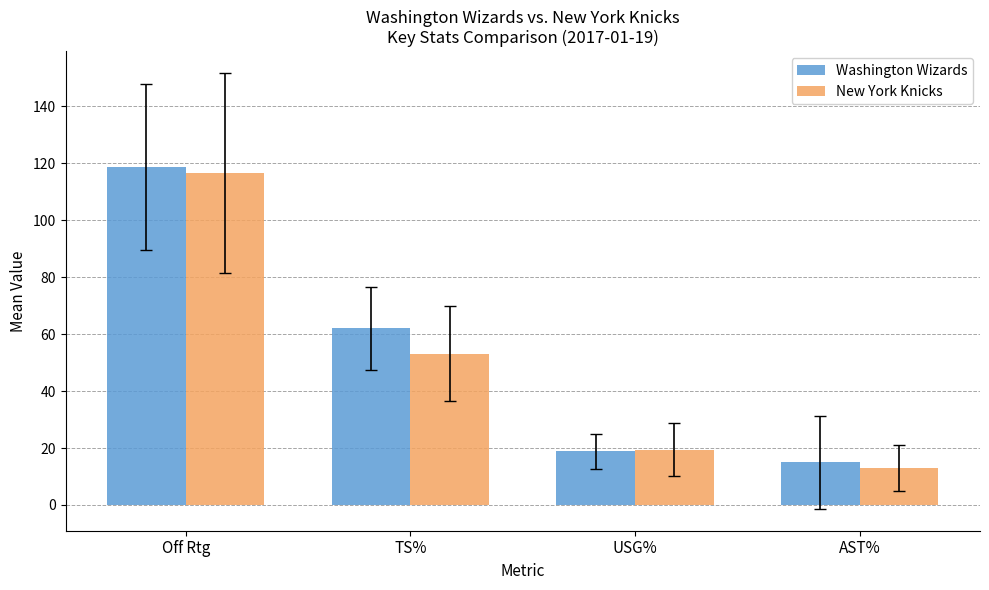

Is it true that Washington Wizards equals 118.8 at Off Rtg?

True